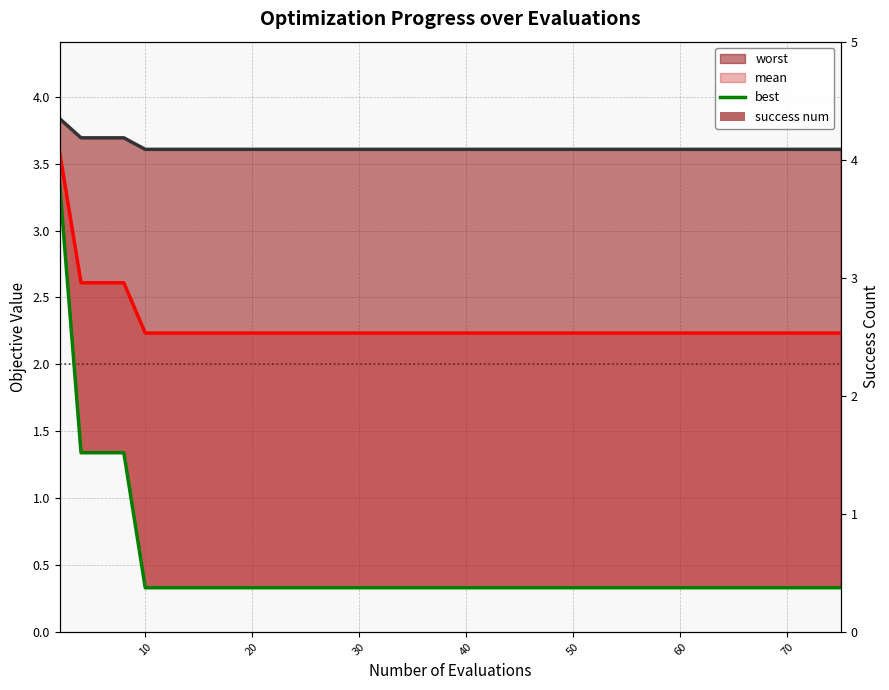

What is the value of the mean bar at the 7th from the left?

2.2